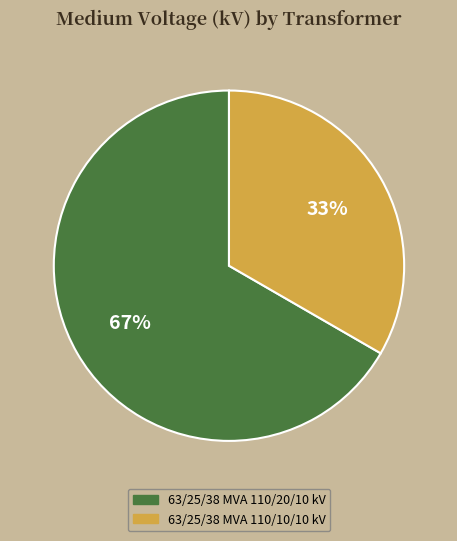

Count the number of slices in the pie.

2